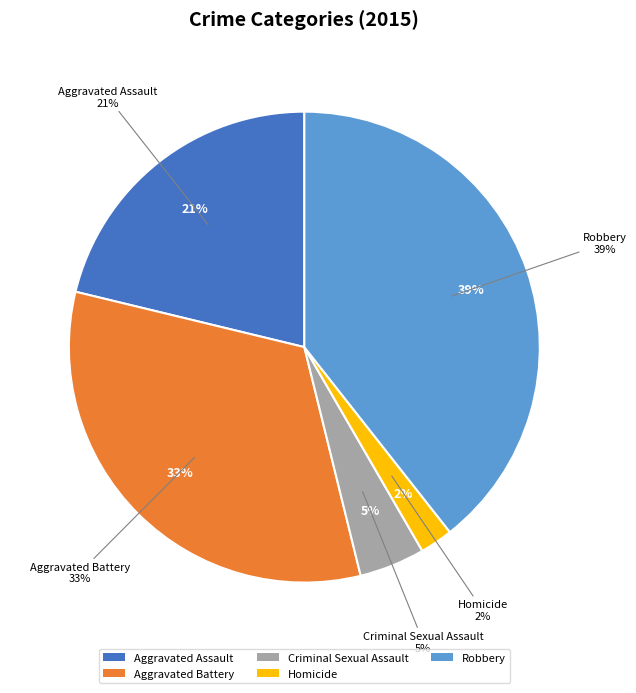

How many slices are in this pie chart?

5